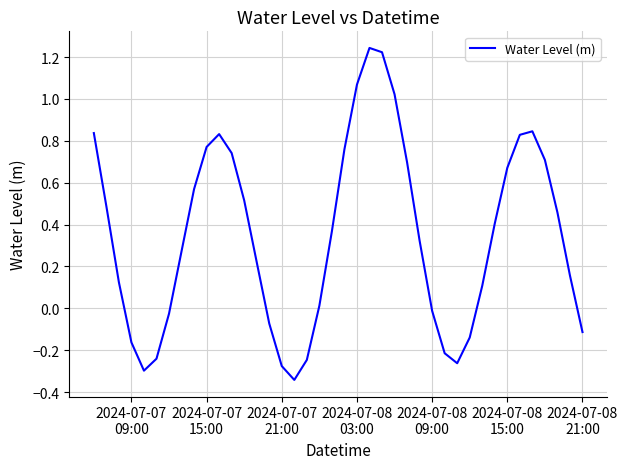

How many interior local peaks (higher than both neighbors) does the data have?

3